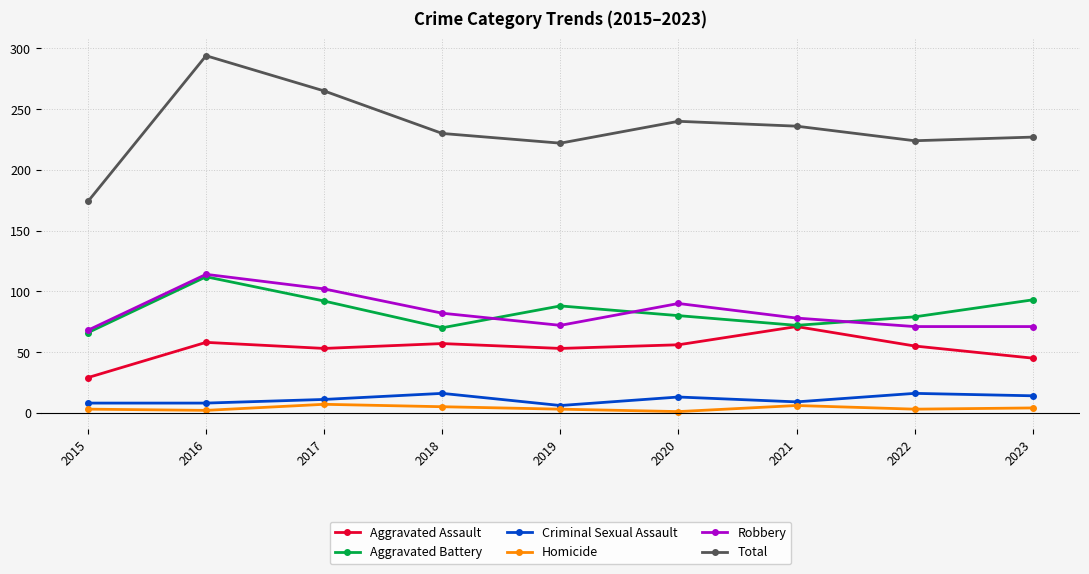

True or false: Aggravated Battery and Criminal Sexual Assault cross at least once.

False